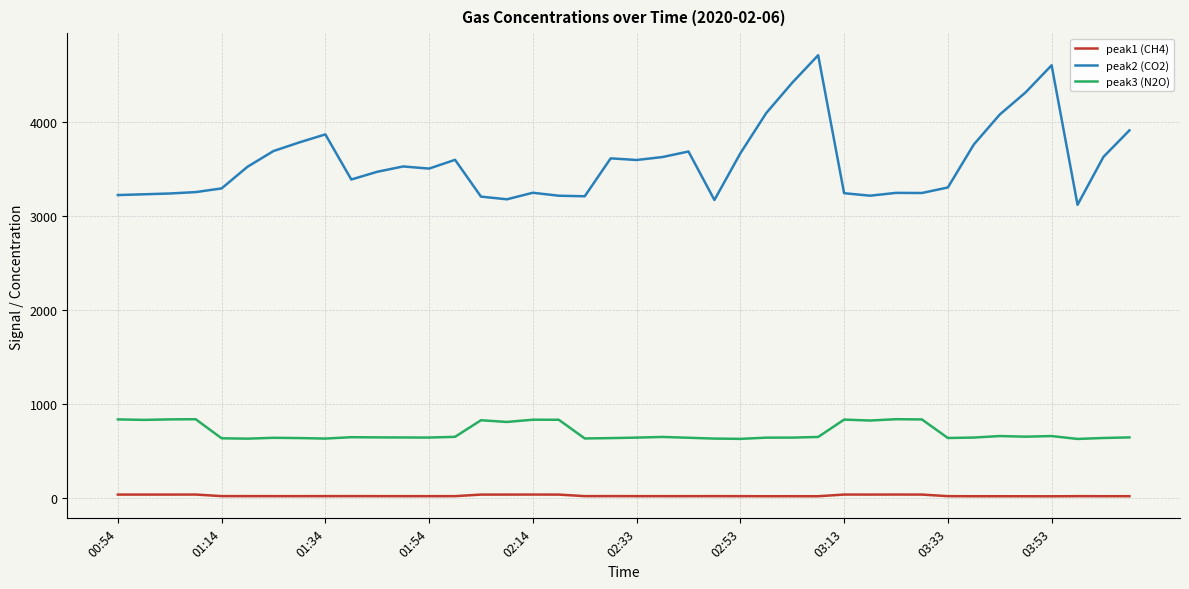

What is the minimum value for peak3 (N2O)?

627.2